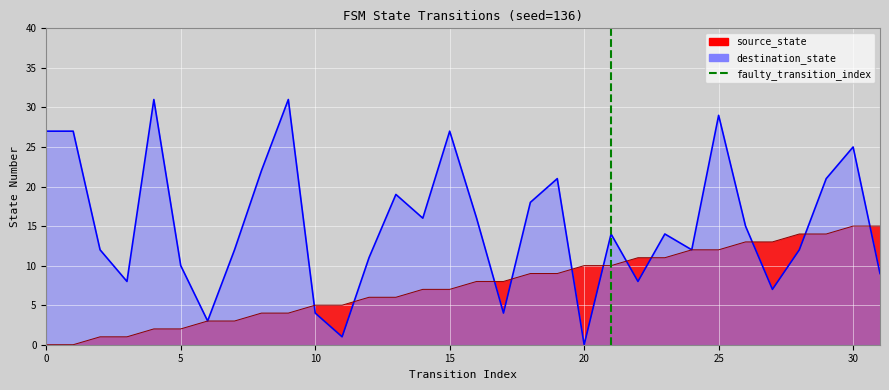

Which series ends up on top after the final intersection of destination_state and source_state?

source_state